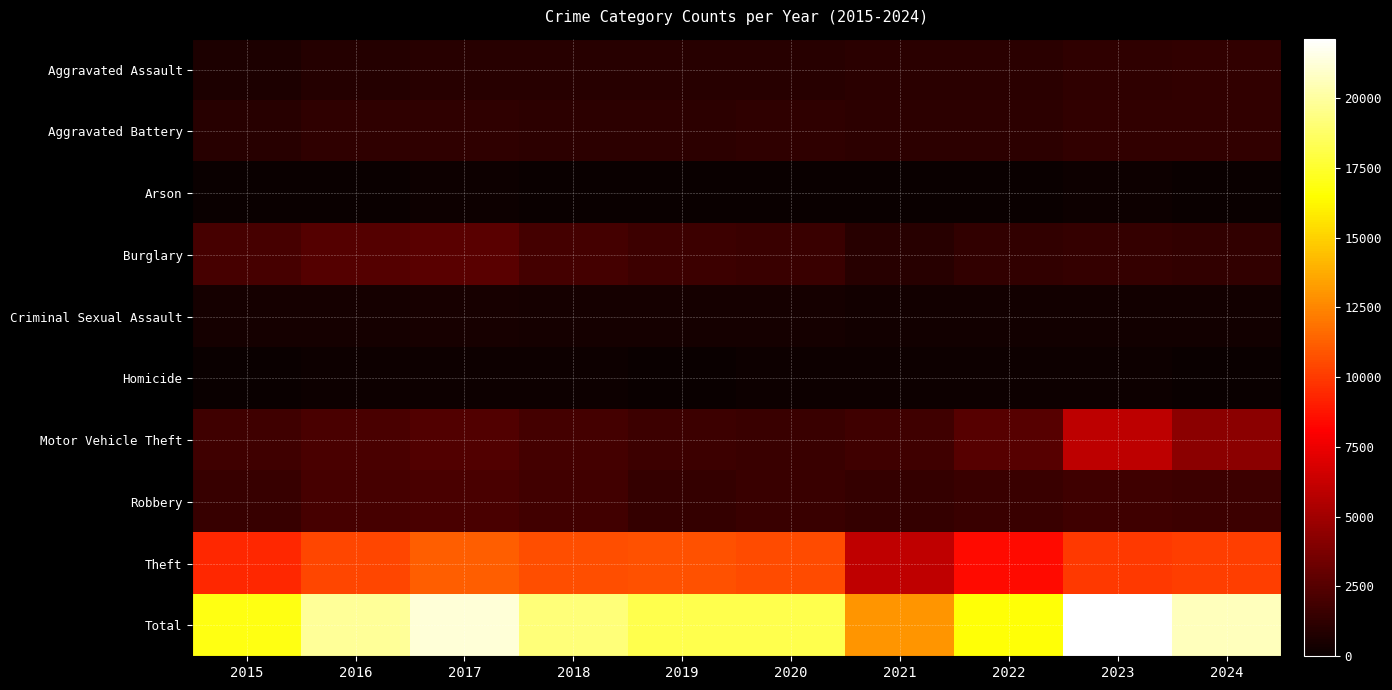

Rank the series at 2020 from highest to lowest value.

Total, Theft, Burglary, Motor Vehicle Theft, Robbery, Aggravated Battery, Aggravated Assault, Criminal Sexual Assault, Homicide, Arson